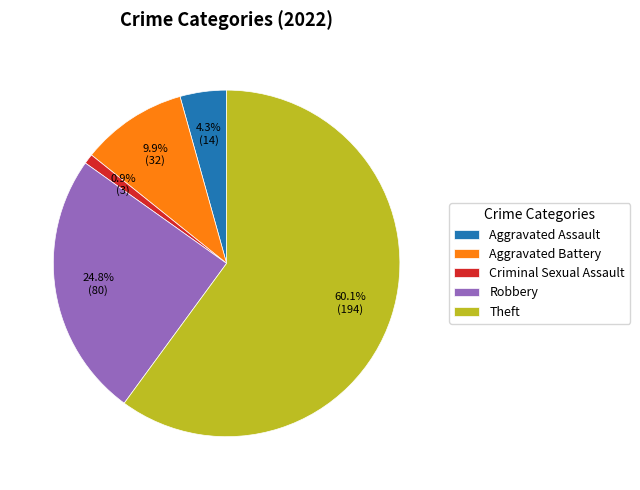

Rank the categories by value from highest to lowest.

Theft, Robbery, Aggravated Battery, Aggravated Assault, Criminal Sexual Assault